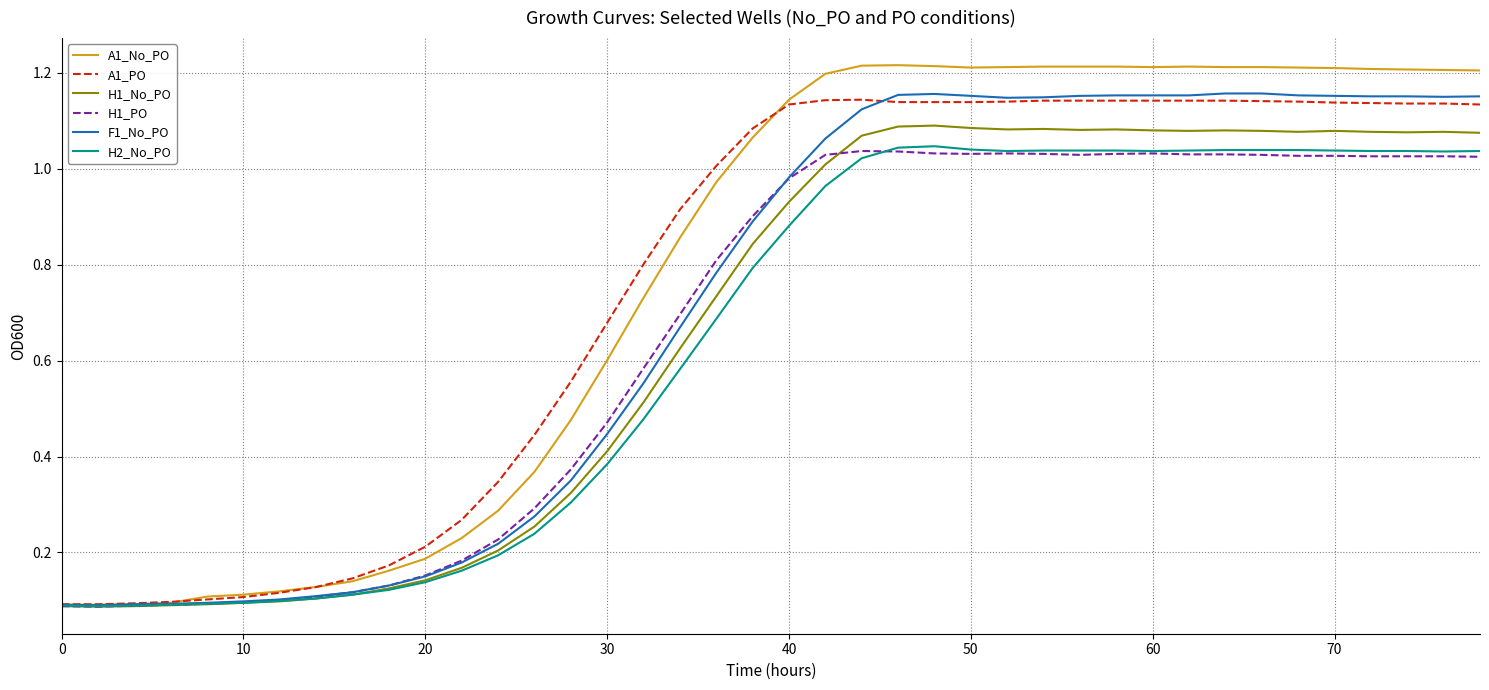

Which series has the largest range (max minus min)?

A1_No_PO